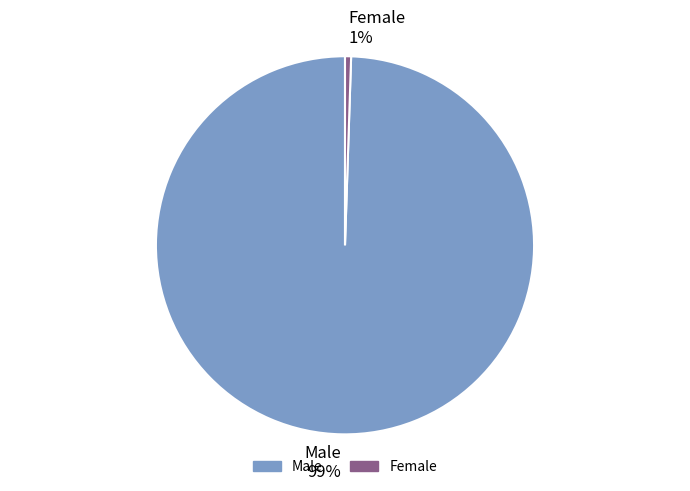

What percentage is the Female slice, to the nearest percent?

1%